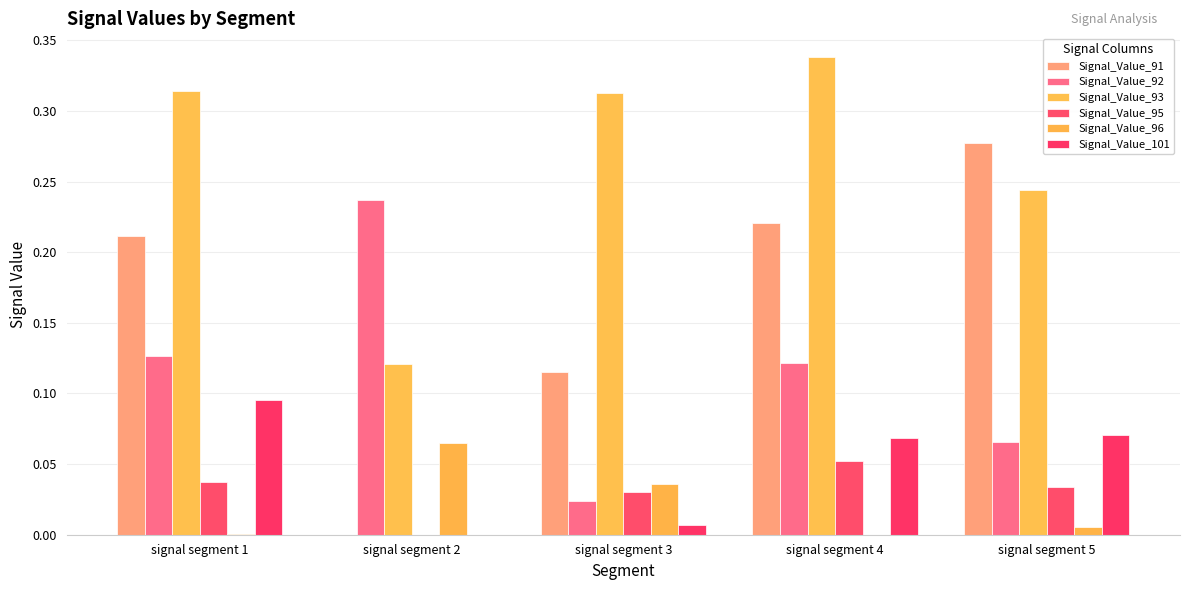

At which category is the sum across all series the highest?

signal segment 4